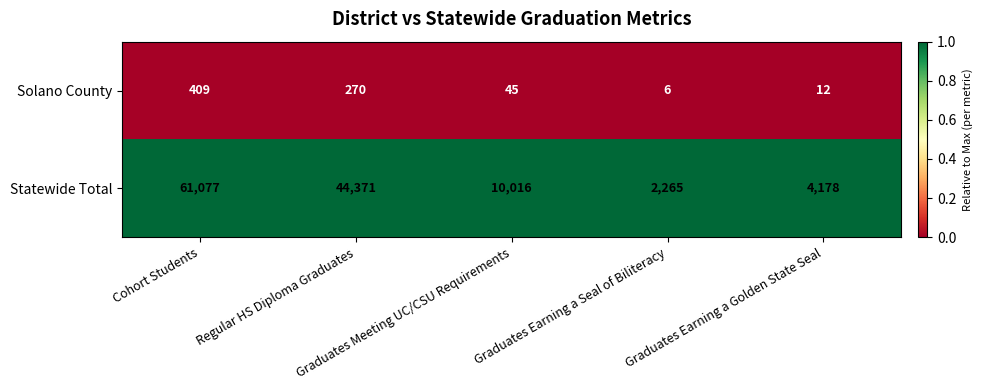

At which category does the chart reach its peak across all series?

Cohort Students